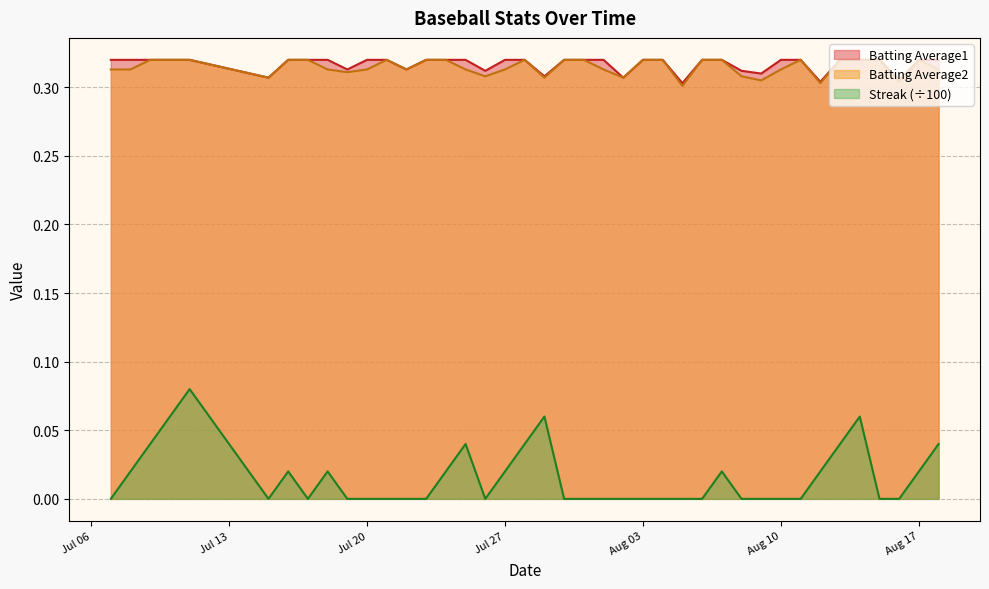

Count the number of categories in the chart.

40